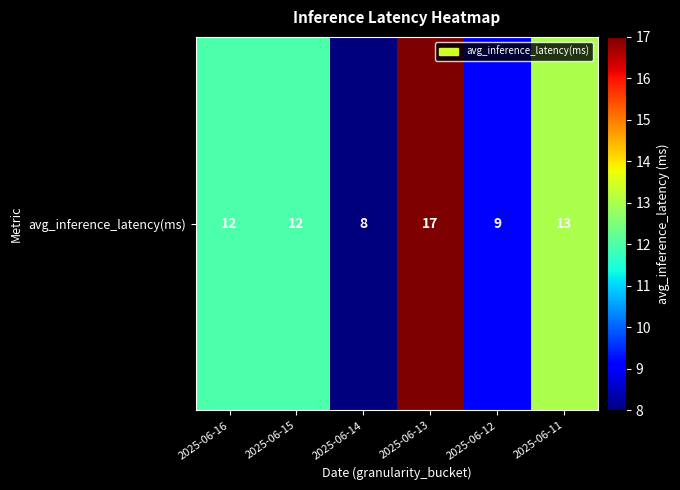

What is the difference between the maximum and minimum values?

9